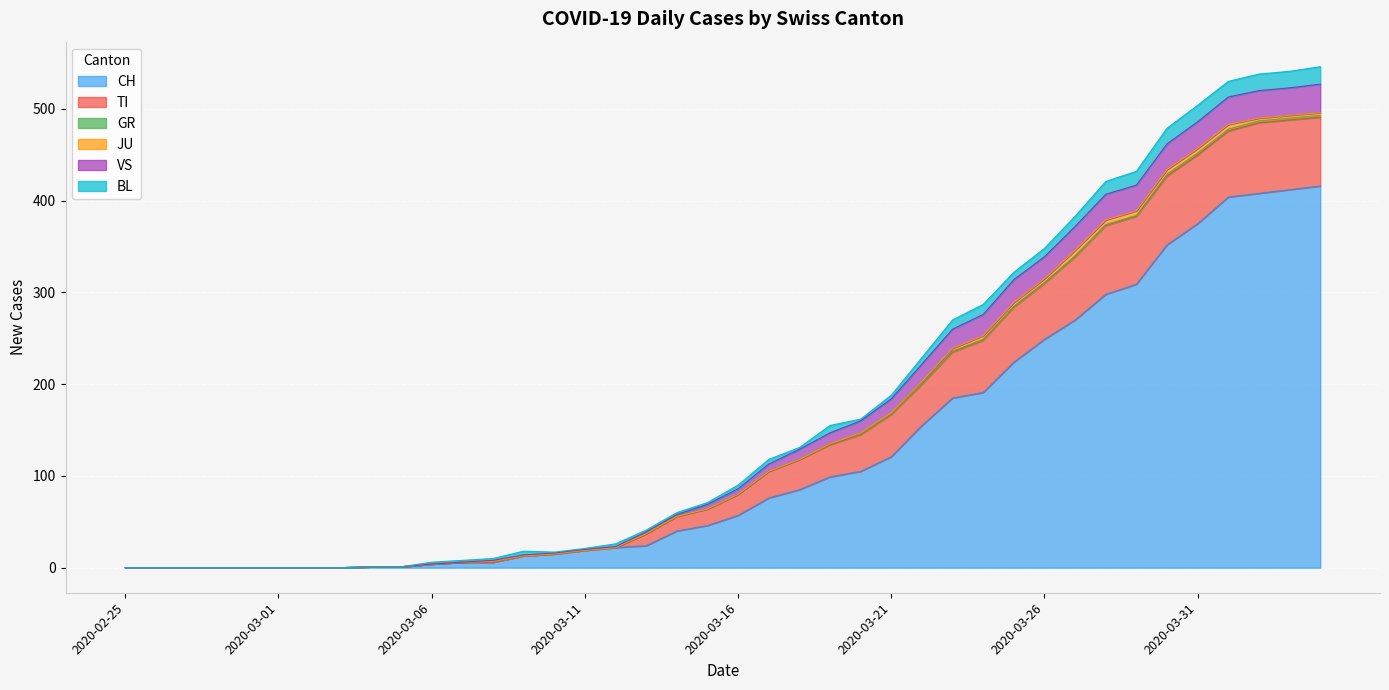

Where does the VS series first go above 6?

2020-03-17